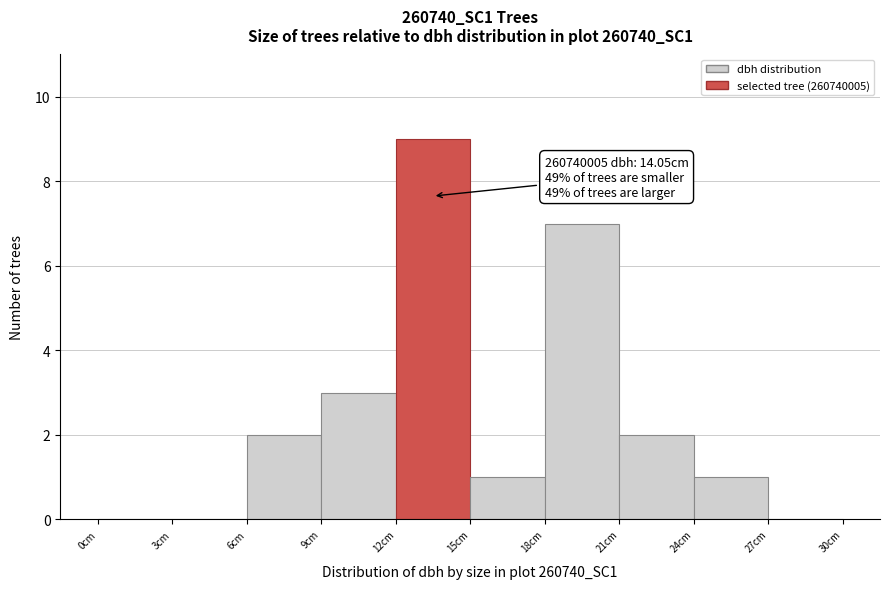

Over which range of the x-axis is the bar tallest?

12 to 15